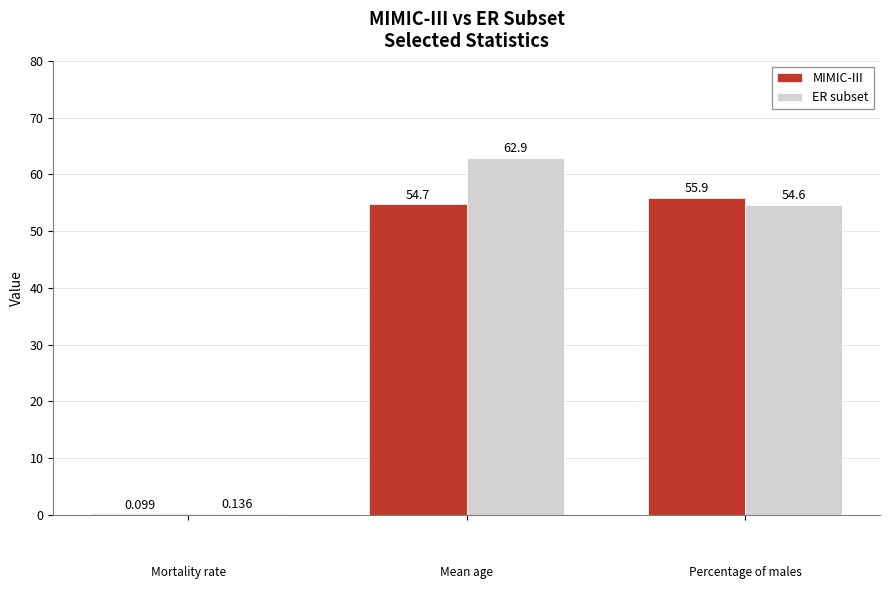

How many values in the ER subset series exceed 54?

2